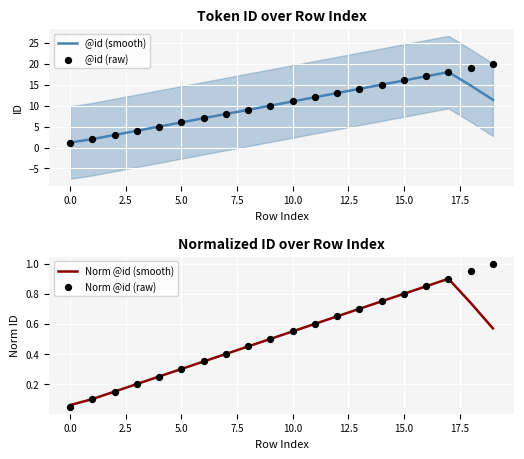

Which series has the widest spread of Y values?

@id (raw)